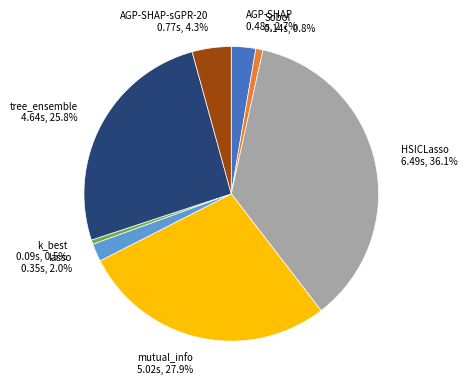

Does any single category account for the majority?

No